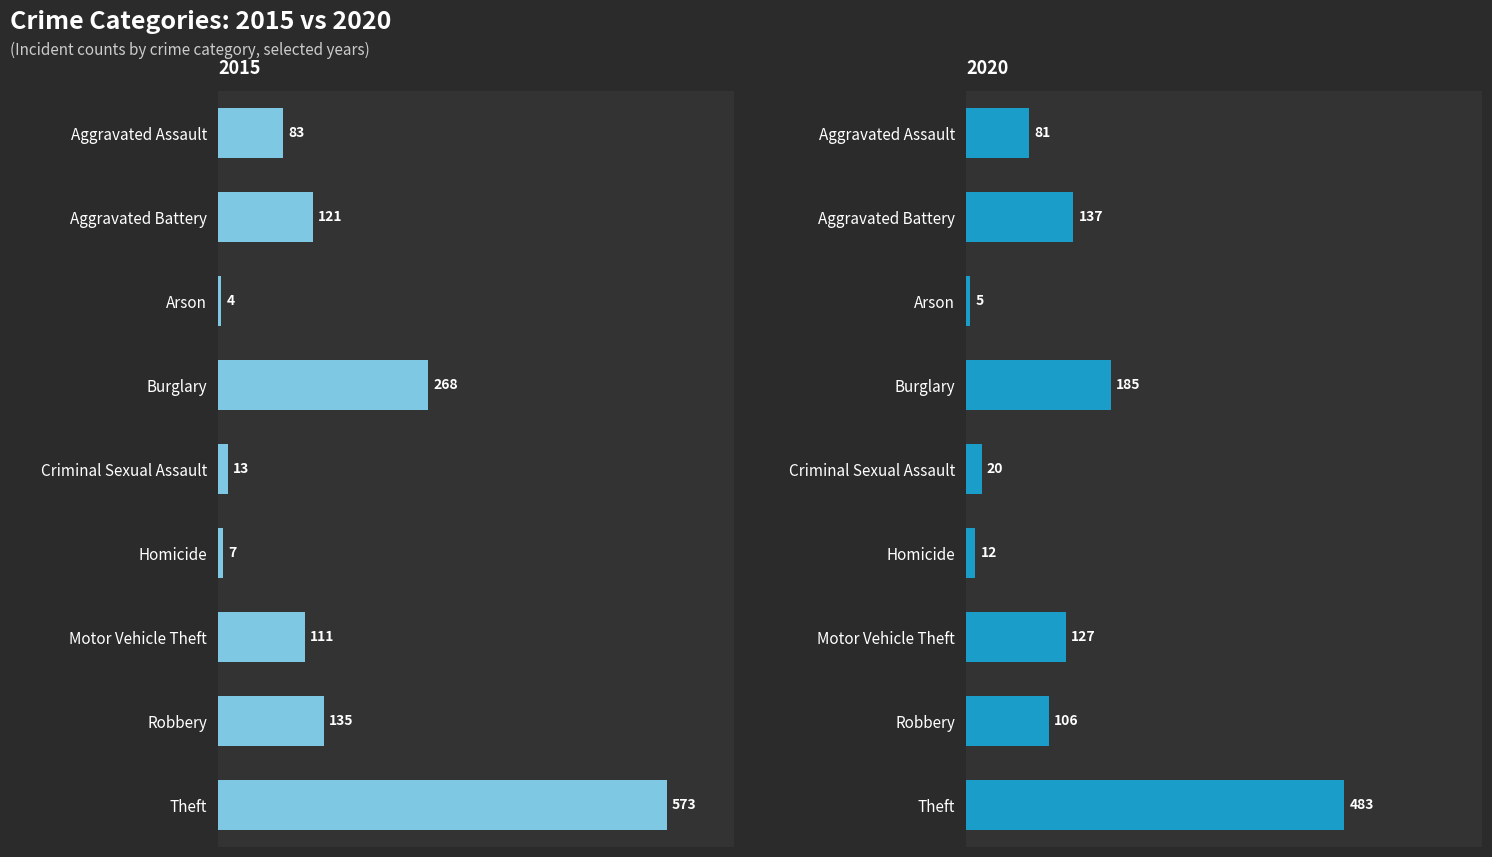

How many bars are there in total?

18